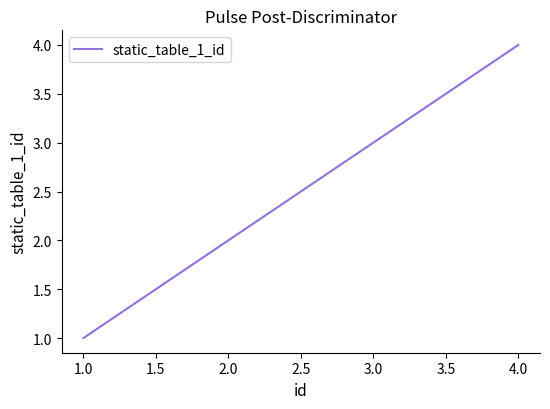

What is the change in value from 1.0 to 3.0?

+2